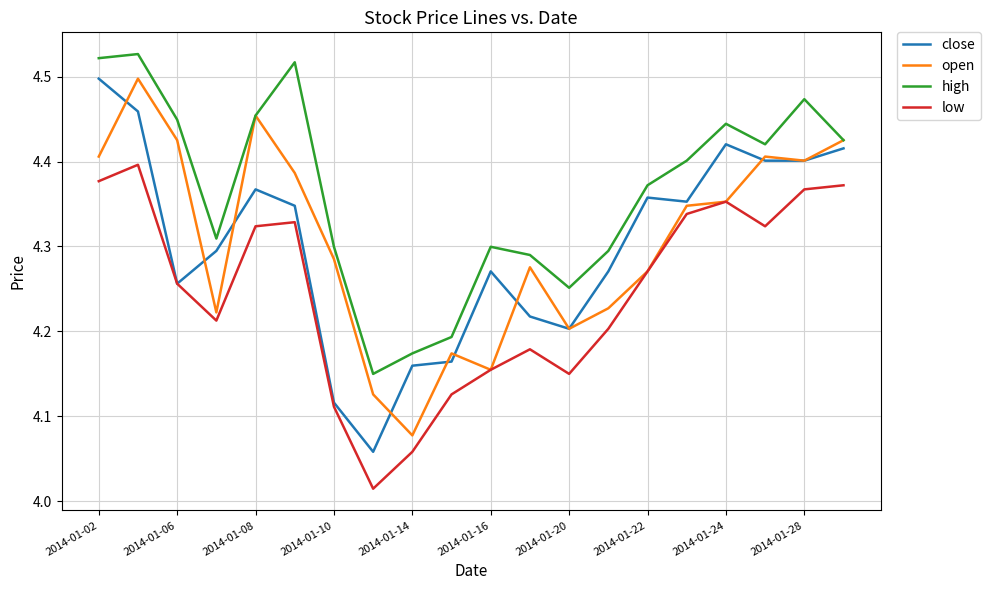

Is this an area chart (filled region under the line)?

No